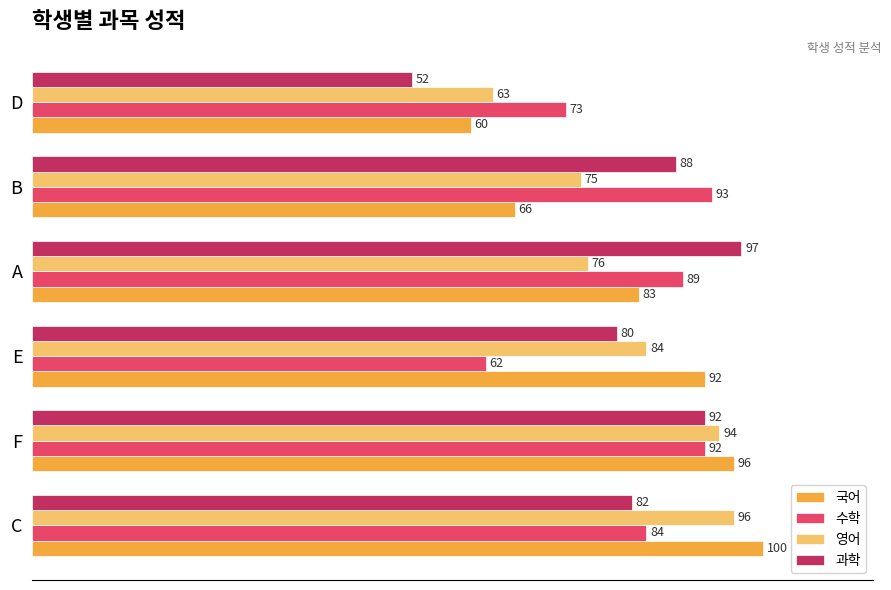

At which category is the sum across all series the highest?

F